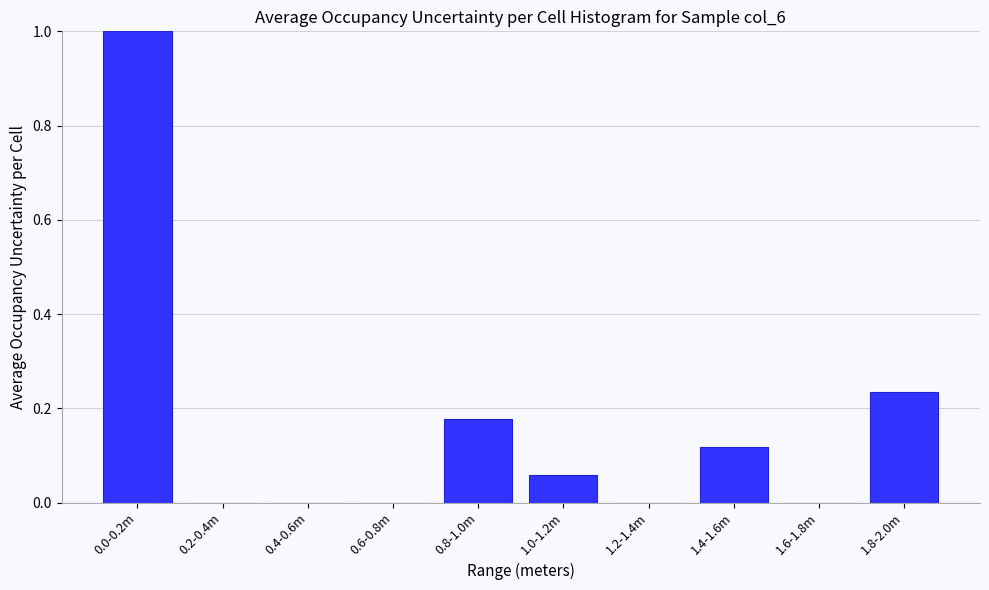

Which label corresponds to the largest value in the chart?

0.0-0.2m